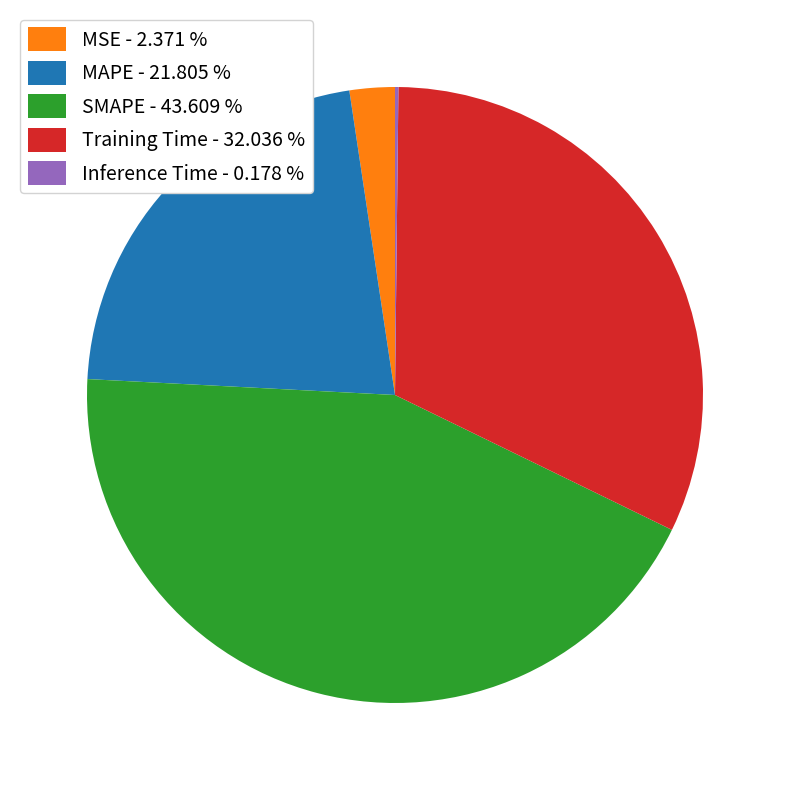

Is it true that Training Time is 46% of the pie?

False